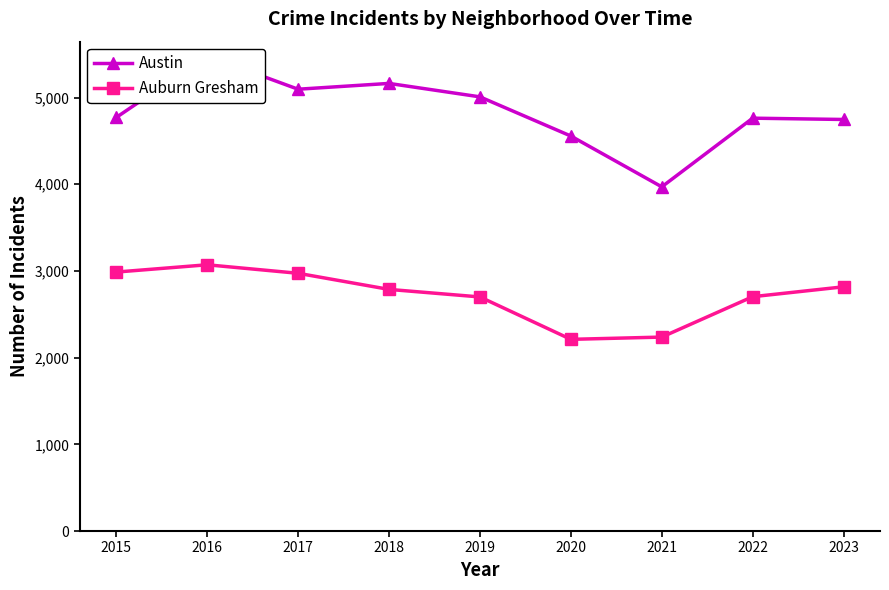

What is the value of the Austin point at the 8th from the left?

4762